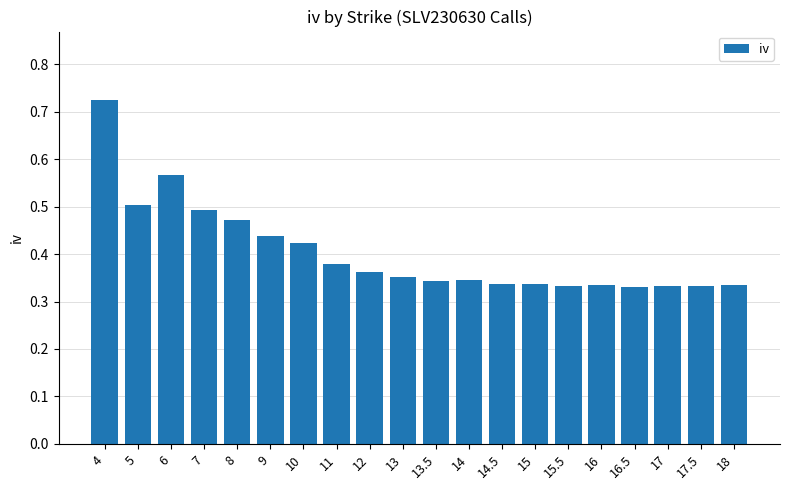

How many bars are there in total?

20